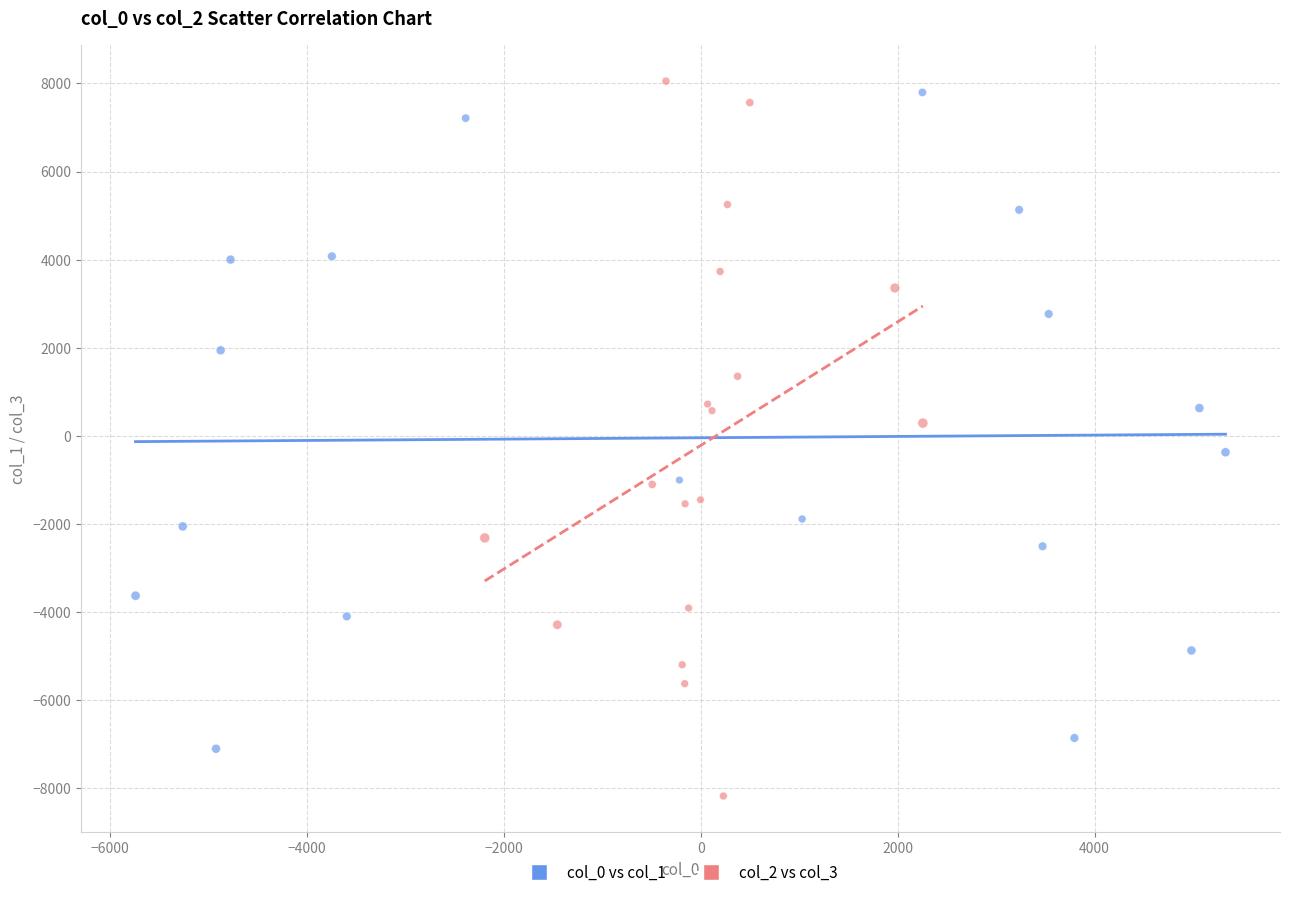

Which series contains the lowest Y value?

col_2 vs col_3